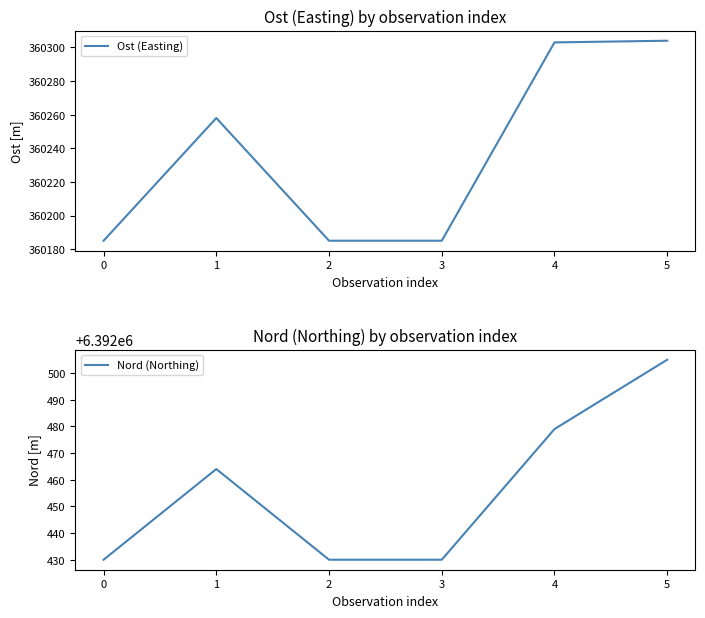

How many Nord (Northing) values are between 6392430 and 6392479?

5